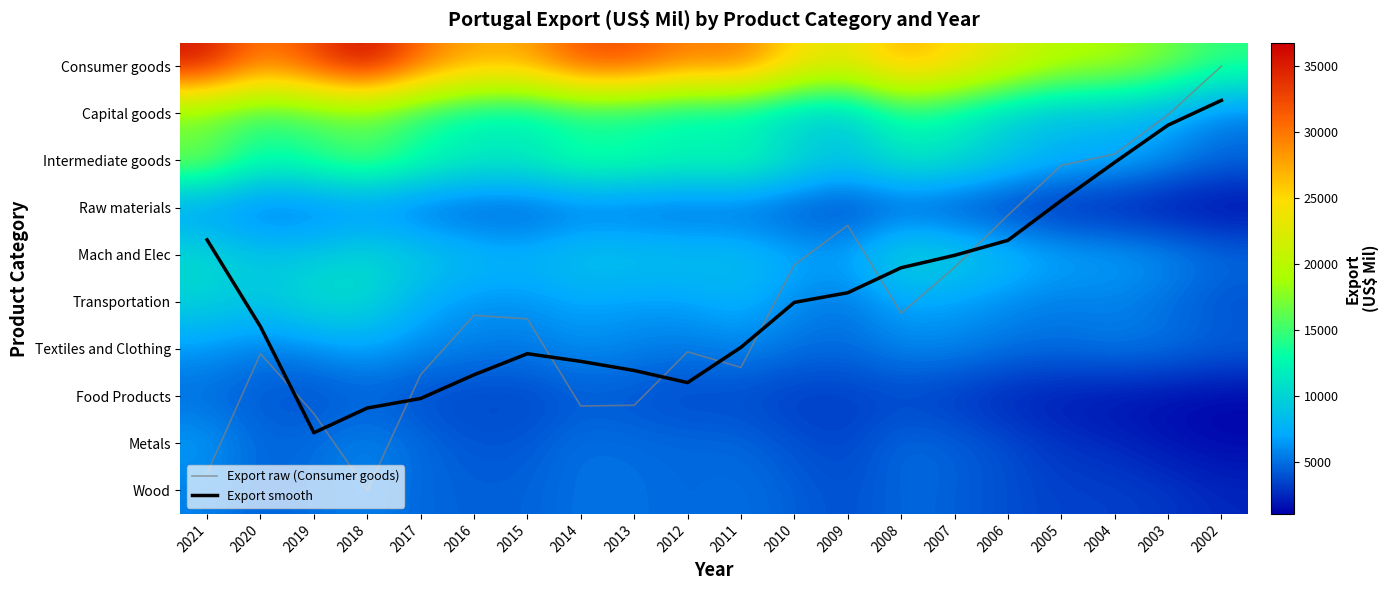

Where is Export smooth nearest to the value 4?

2007